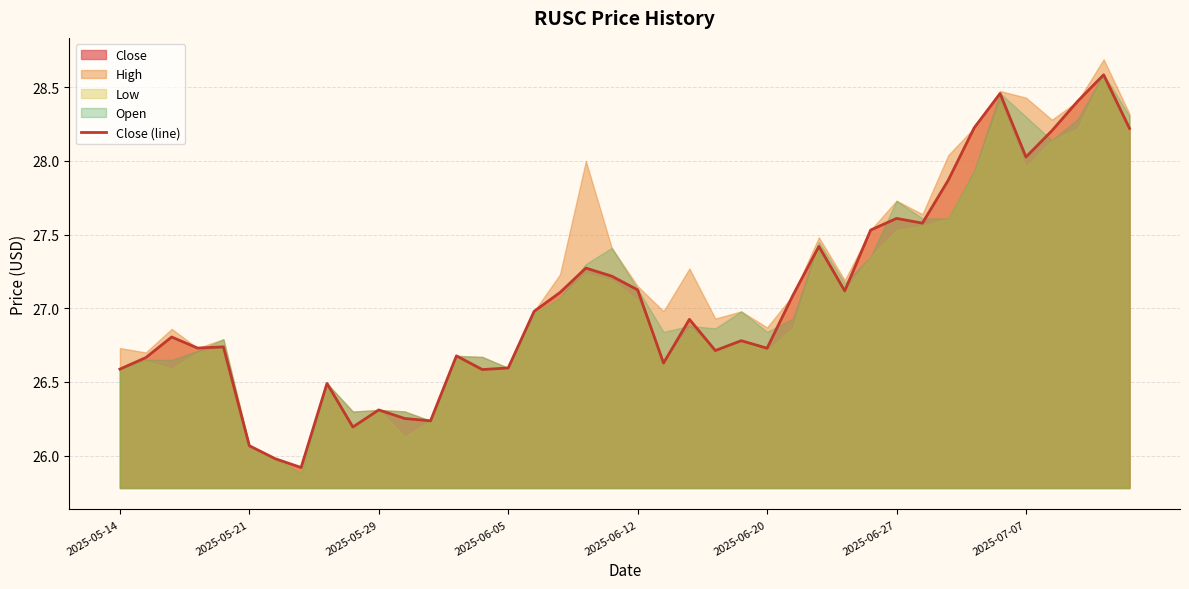

What is the maximum value for Close (line)?

28.6